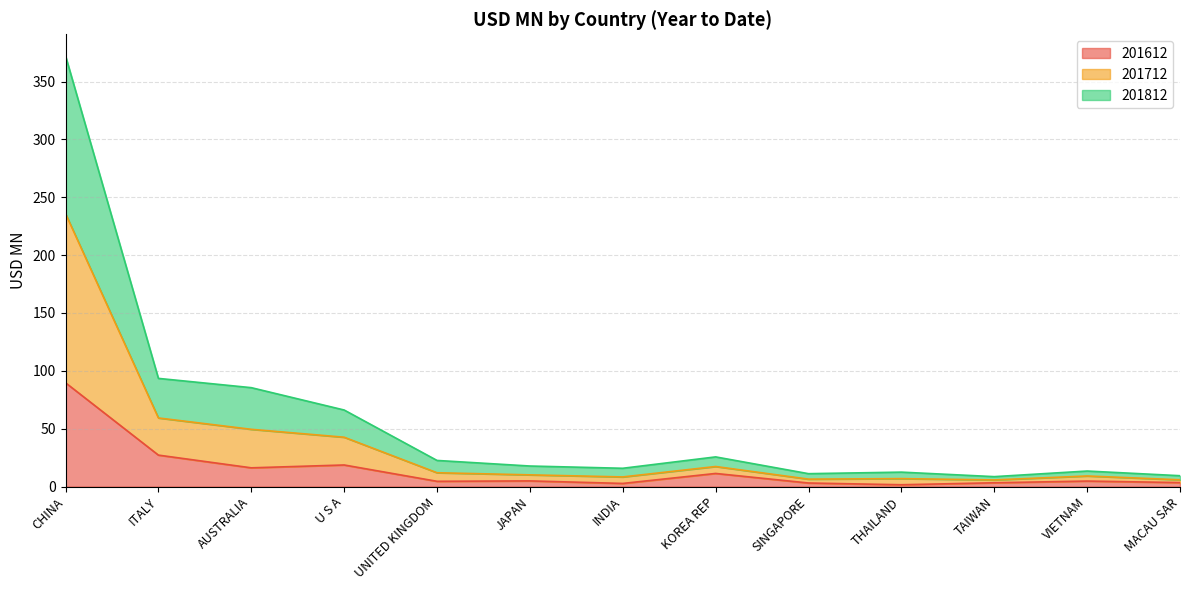

At which label is 201612 closest to 45?

ITALY